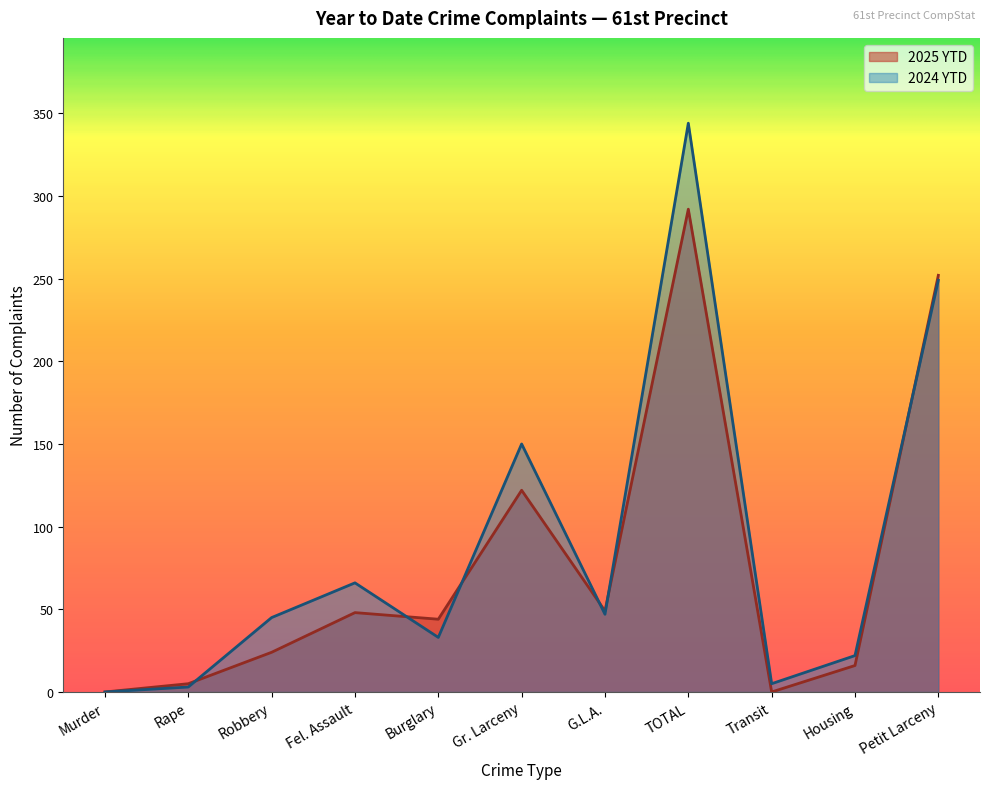

Which has a higher value, Petit Larceny or Housing?

Petit Larceny